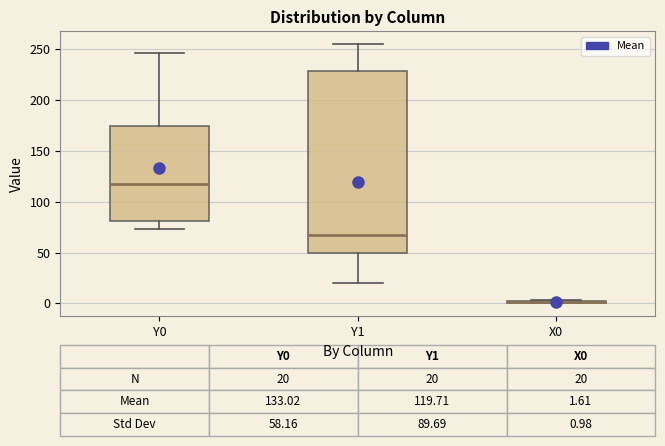

Comparing the boxes themselves (not the whiskers), which one is the tallest?

Y1